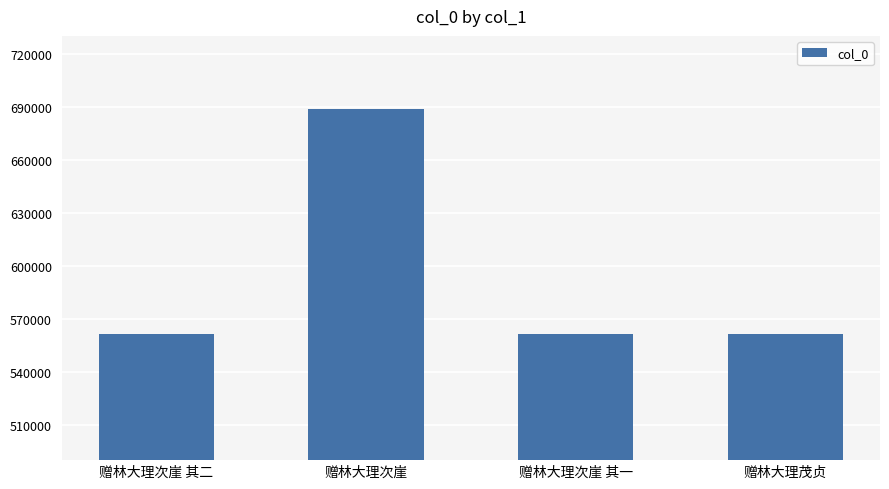

What is the sum of all values?

2372796